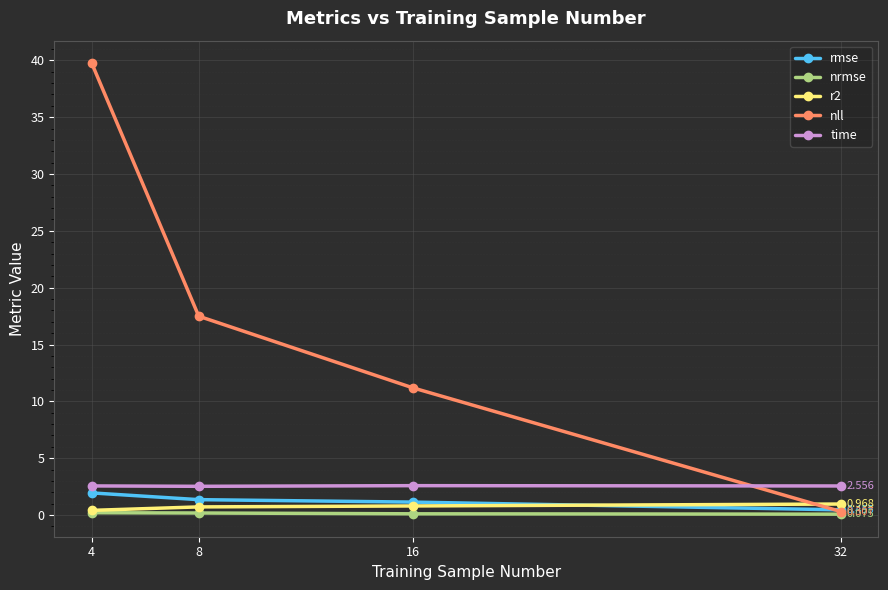

True or false: time and r2 intersect in this chart.

False